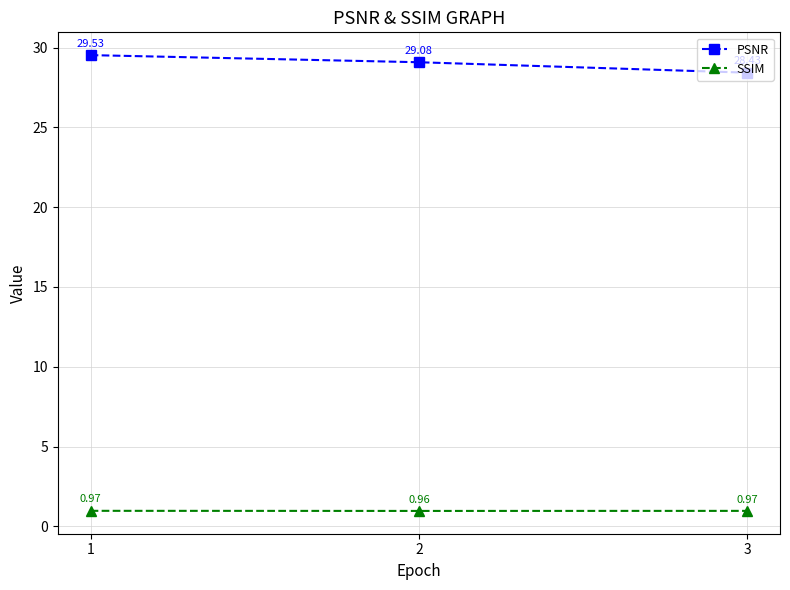

List the series in order of their overall mean, lowest first.

SSIM, PSNR